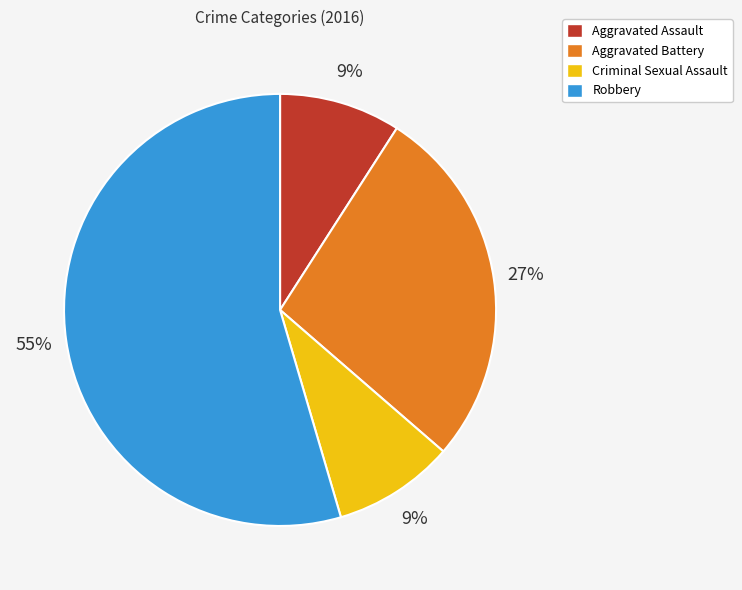

Which has a higher value, Criminal Sexual Assault or Aggravated Battery?

Aggravated Battery